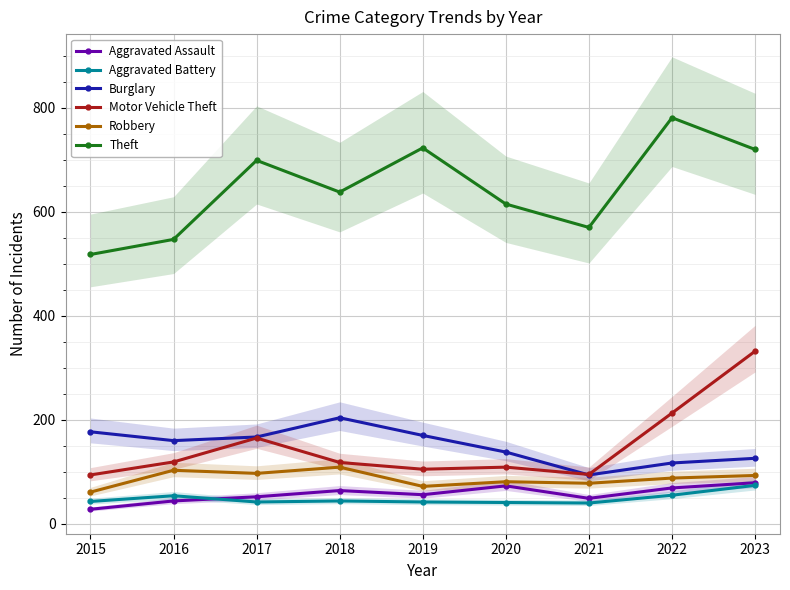

Which series has the largest range (max minus min)?

Theft